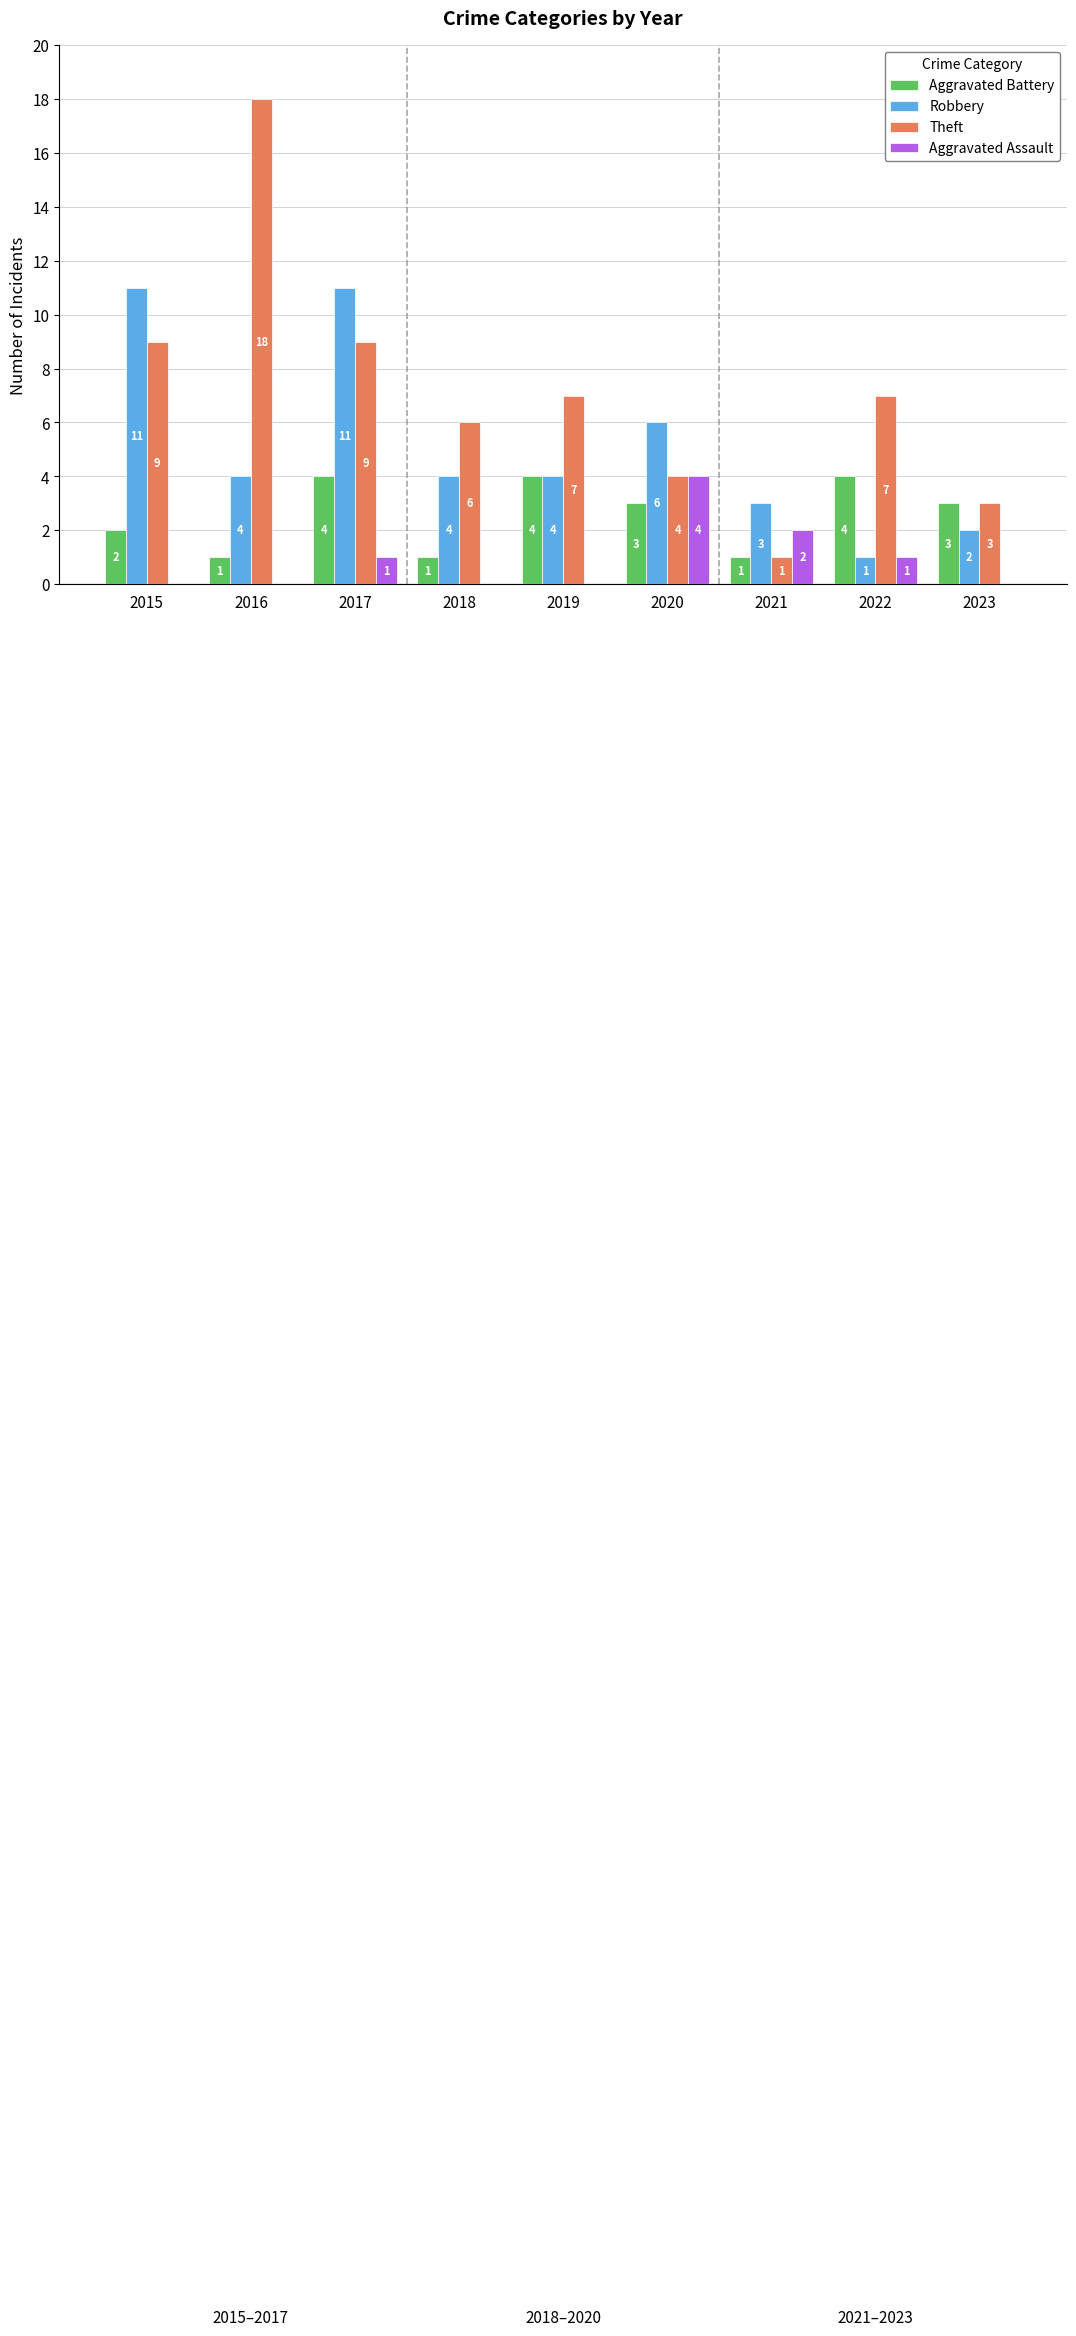

Reading left to right, transcribe all the data shown in this chart.

Aggravated Battery: 2015=2	2016=1	2017=4	2018=1	2019=4	2020=3	2021=1	2022=4	2023=3
Robbery: 2015=11	2016=4	2017=11	2018=4	2019=4	2020=6	2021=3	2022=1	2023=2
Theft: 2015=9	2016=18	2017=9	2018=6	2019=7	2020=4	2021=1	2022=7	2023=3
Aggravated Assault: 2015=0	2016=0	2017=1	2018=0	2019=0	2020=4	2021=2	2022=1	2023=0